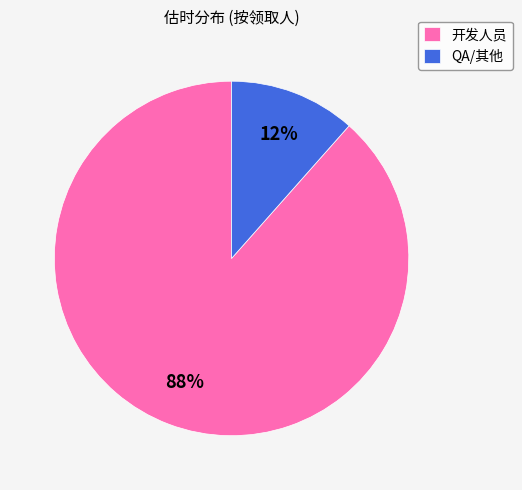

What is the largest slice in the pie chart?

开发人员